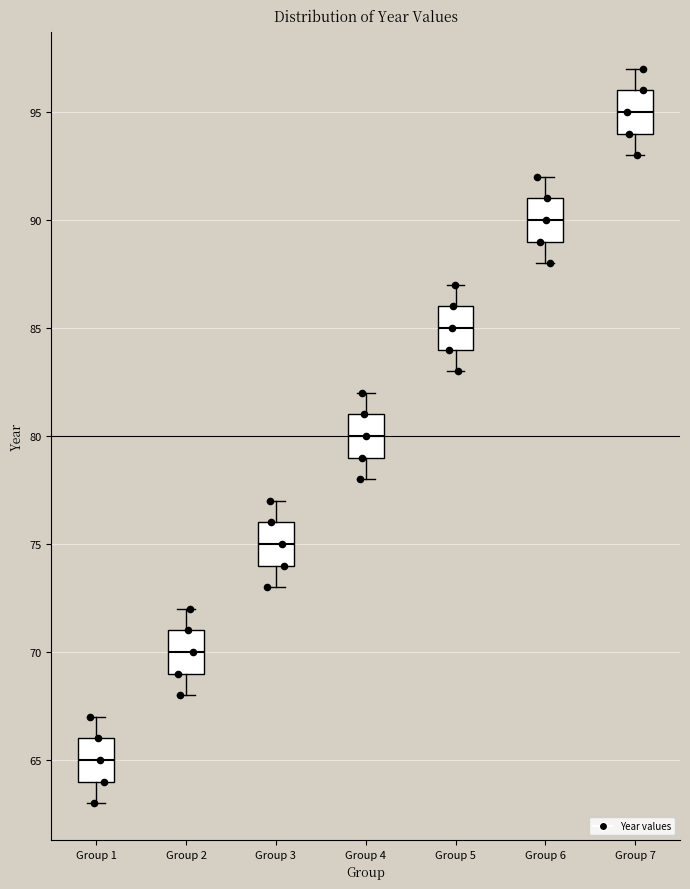

Reading left to right, transcribe this box plot: for each box, give where its median line is, the range the box spans, and where its two whiskers end, as read against the y-axis. The values are not printed on the chart, so give them approximately, as read against the axis.

Group 1: median 65, box 64 to 66, whiskers 63 to 67
Group 2: median 70, box 69 to 71, whiskers 68 to 72
Group 3: median 75, box 74 to 76, whiskers 73 to 77
Group 4: median 80, box 79 to 81, whiskers 78 to 82
Group 5: median 85, box 84 to 86, whiskers 83 to 87
Group 6: median 90, box 89 to 91, whiskers 88 to 92
Group 7: median 95, box 94 to 96, whiskers 93 to 97